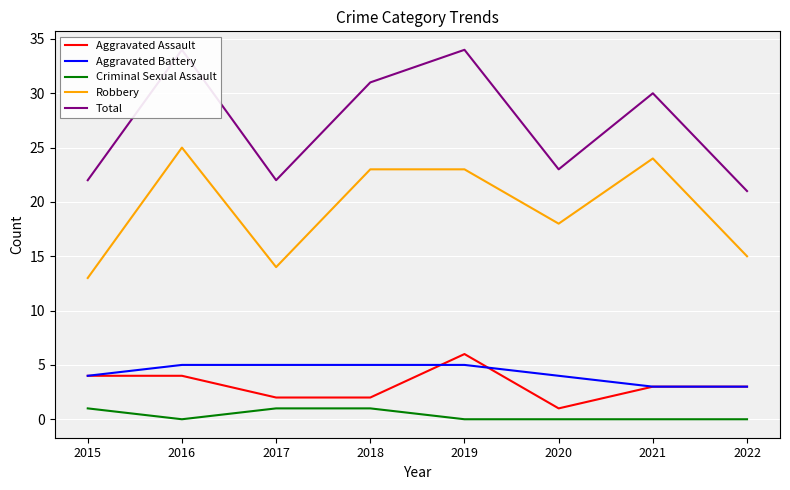

Which label corresponds to the largest value in the chart?

2016